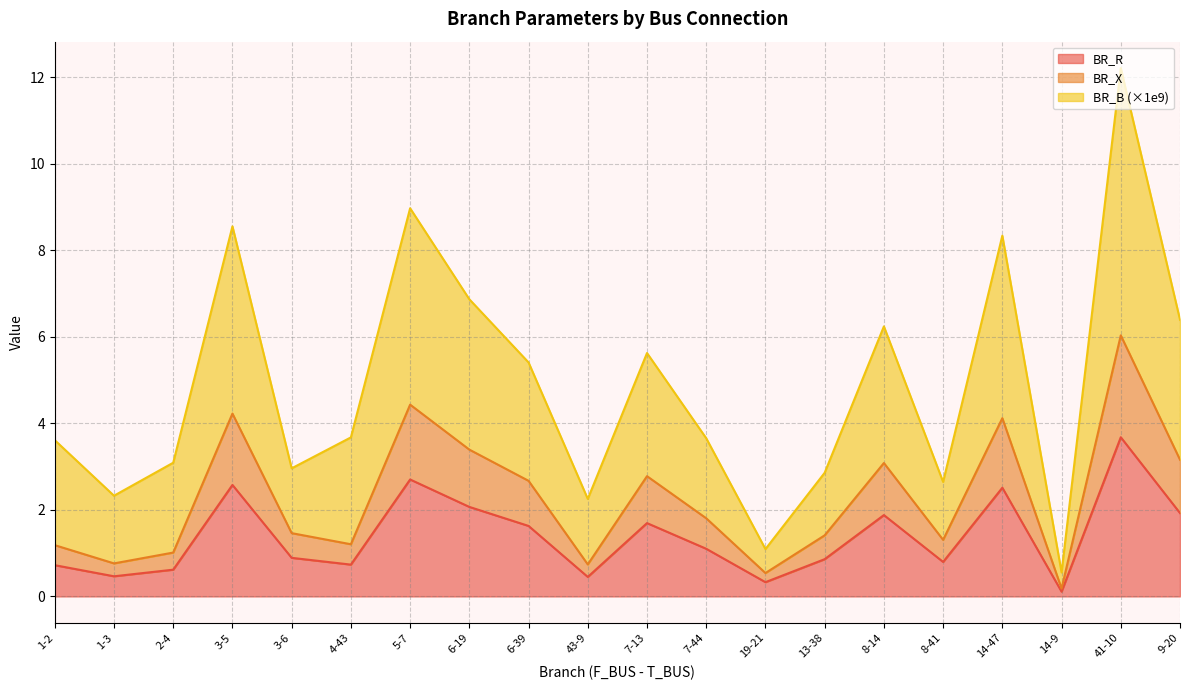

The BR_R series shows 0.5 at 43-9. True or false?

True